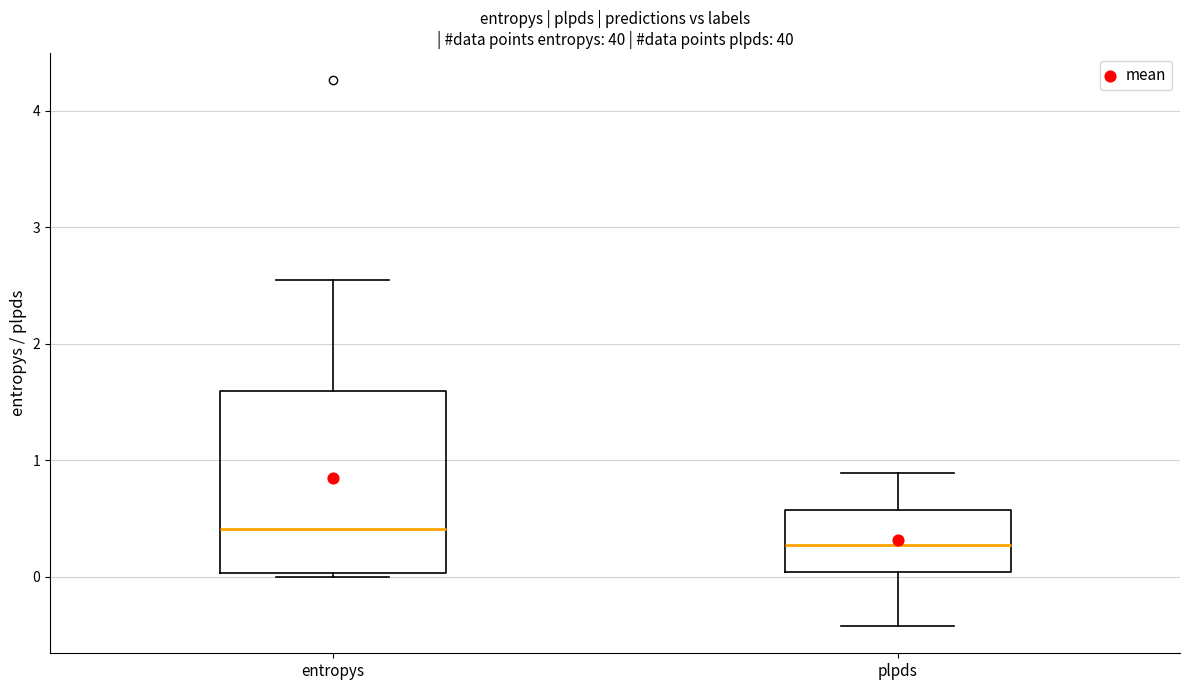

Which box's median line is the lowest?

plpds